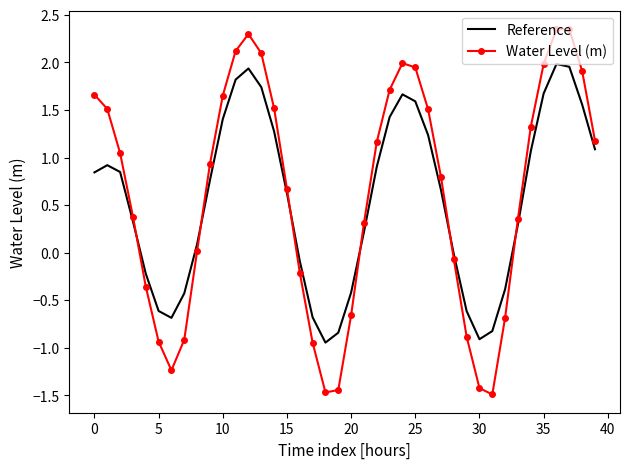

How many intersections are there between Reference and Water Level (m)?

6